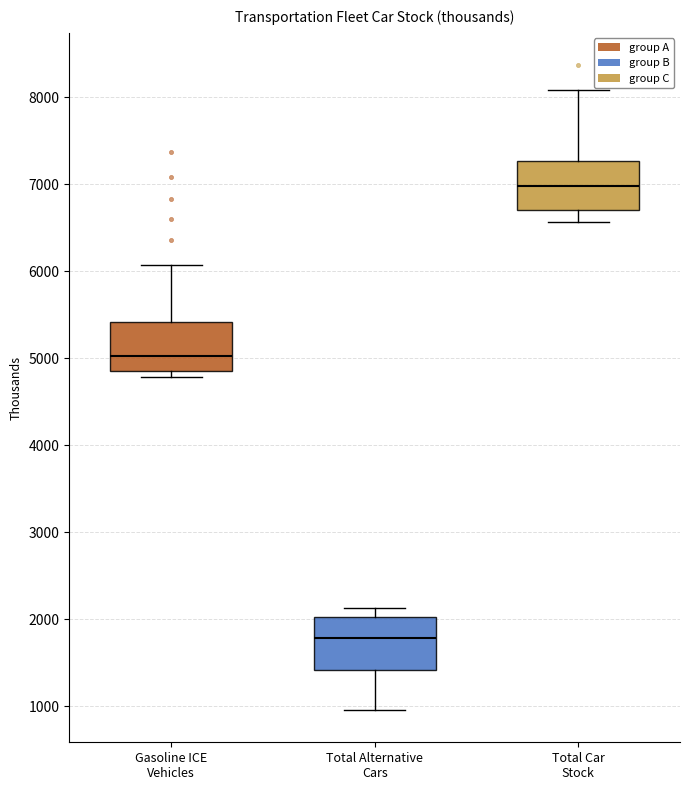

Where is the upper edge of the box for Gasoline ICE Vehicles on the y-axis? The values are not printed on the chart, so give them approximately, as read against the axis.

5400